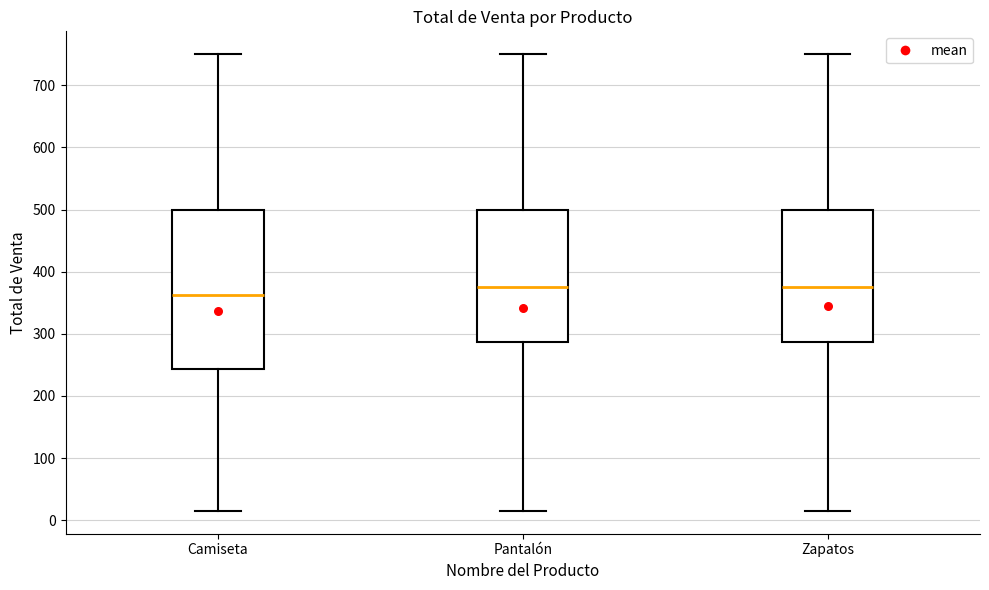

Reading left to right, read every box against the y-axis: the position of its median line, the range the box covers, and the ends of its whiskers. The values are not printed on the chart, so give them approximately, as read against the axis.

Camiseta: median 360, box 240 to 500, whiskers 20 to 750
Pantalón: median 380, box 290 to 500, whiskers 20 to 750
Zapatos: median 380, box 290 to 500, whiskers 20 to 750